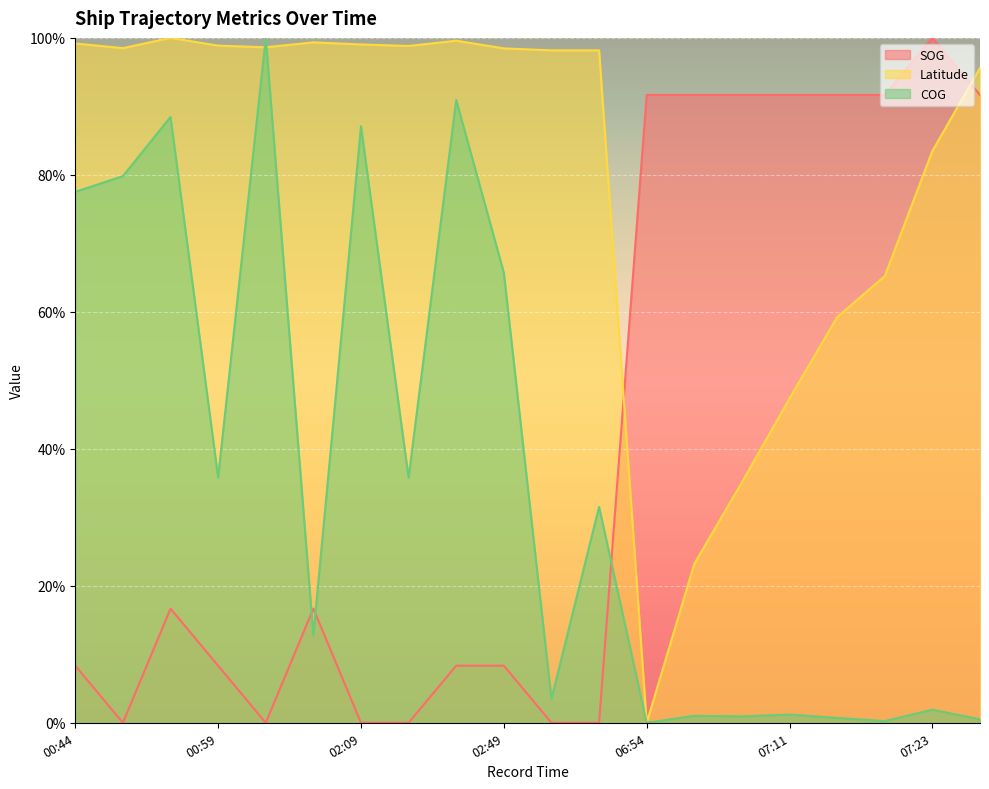

Reading left to right, extract all data points from this chart.

SOG: 8.3	0.0	16.7	8.3	0.0	16.7	0.0	0.0	8.3	8.3	0.0	0.0	91.7	91.7	91.7	91.7	91.7	91.7	100.0	91.7
Latitude: 99.2	98.5	100.0	98.9	98.6	99.3	99.0	98.8	99.6	98.5	98.2	98.2	0.0	23.2	35.1	47.4	59.2	65.2	83.5	95.6
COG: 77.5	79.8	88.5	35.8	100.0	12.8	87.1	35.8	90.9	65.7	3.5	31.5	0.0	1.0	0.9	1.2	0.7	0.2	1.9	0.5